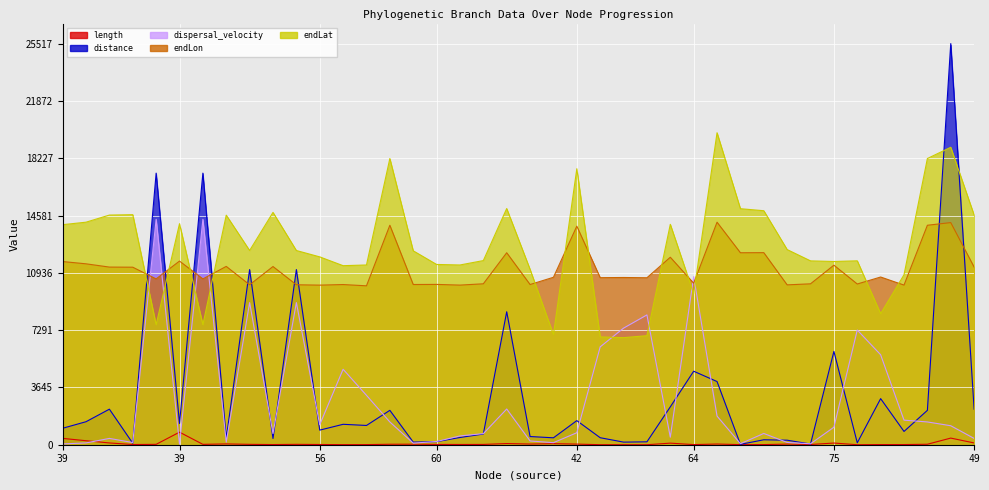

Reading right to left, extract all data points from this chart.

length: 112.7	422.6	30.2	10.8	10.2	0.3	106.6	14.9	39.7	8.8	7.2	44.1	8.7	100.3	0.4	0.4	1.4	40.2	67.6	43.5	74.4	19.3	16.4	18.9	33.1	30.2	7.8	5.4	14.6	24.6	11.2	24.6	50.8	24.1	798.8	24.1	13.3	112.7	254.2	403.2
distance: 2261.1	25517.4	2187.6	844.6	2931.4	121.9	5935.4	44.9	287.5	314.5	23.9	4019.1	4676.7	2409.4	184.3	165.5	445.2	1533.3	440.2	520.5	8458.6	679.0	459.1	194.1	167.1	2187.6	1225.3	1299.1	927.9	11142.5	397.0	11142.5	422.6	17277.8	1350.7	17277.8	92.2	2261.1	1463.6	1046.7
dispersal_velocity: 401.2	1207.8	1448.8	1562.8	5722.8	7296.8	1113.2	60.2	144.8	716.2	66.4	1822.8	10692.6	480.6	8258.4	7416.2	6224.4	763.0	130.2	239.2	2272.4	705.2	559.2	205.0	100.8	1448.8	3142.4	4800.4	1271.8	9041.8	711.2	9041.8	166.6	14340.4	33.8	14340.4	138.6	401.2	115.2	52.0
endLon: 11300.9	14131.4	13961.9	10156.2	10669.0	10224.5	11422.1	10236.4	10169.6	12218.6	12212.5	14156.0	10274.1	11927.6	10621.4	10638.8	10626.9	13903.7	10652.7	10191.9	12212.7	10237.8	10154.4	10198.6	10192.3	13961.9	10109.4	10190.0	10152.7	10176.3	11335.9	10176.3	11344.4	10548.6	11682.6	10548.6	11293.4	11300.9	11508.5	11653.1
endLat: 14610.0	18922.0	18207.5	10812.0	8338.0	11700.0	11657.0	11696.0	12414.5	14886.5	15015.5	19847.5	9610.0	14020.0	6937.5	6811.5	6858.5	17558.5	7015.5	11155.0	15026.0	11715.0	11435.0	11468.0	12336.5	18207.5	11435.0	11390.0	11950.5	12355.5	14779.0	12355.5	14604.0	7639.5	14062.0	7639.5	14635.0	14610.0	14157.5	13998.5